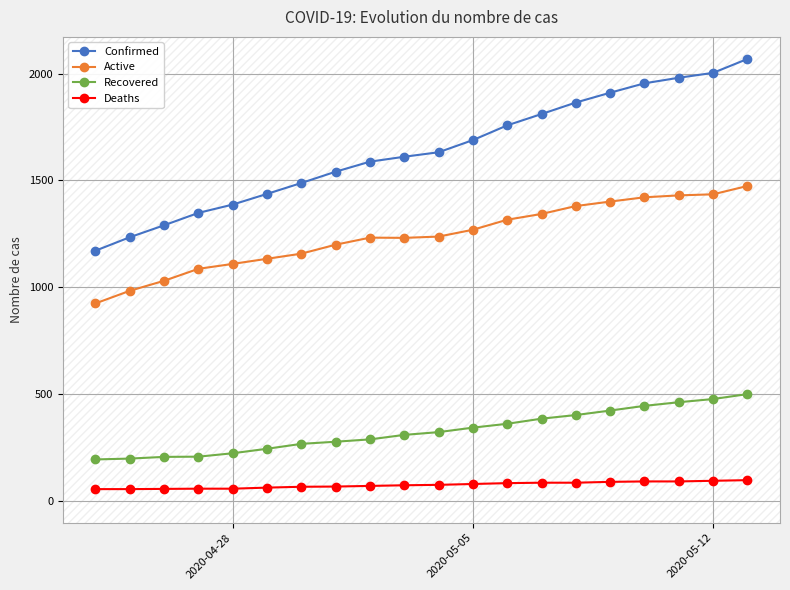

What is the maximum value for Active?

1474